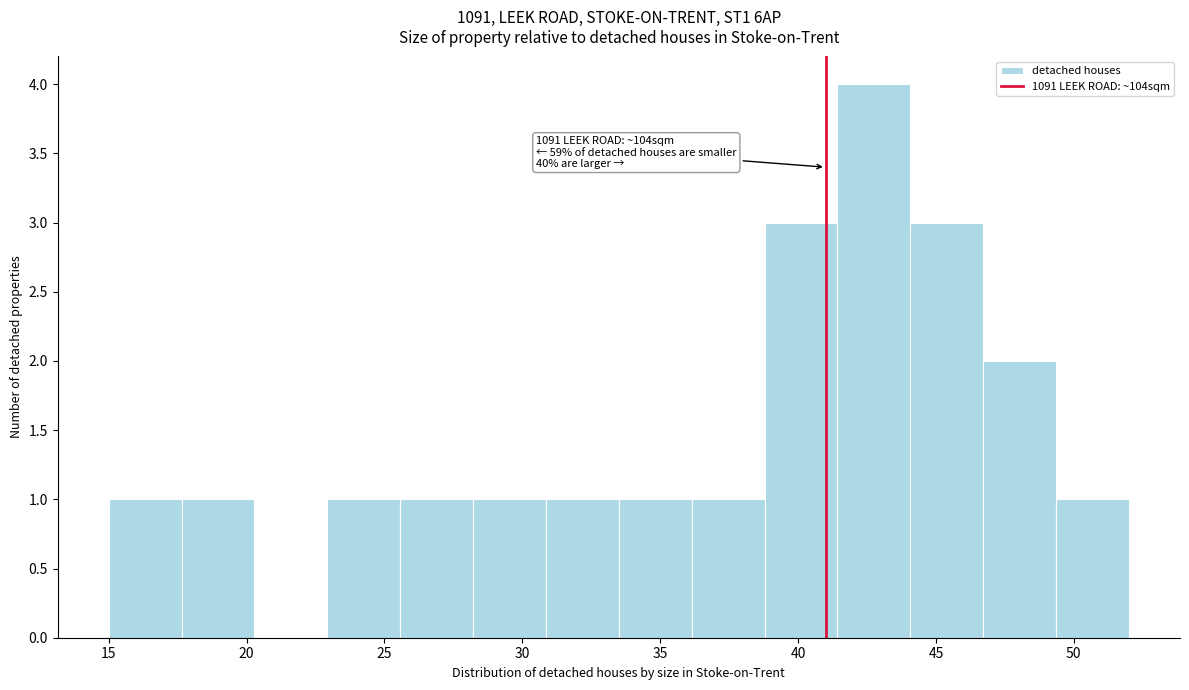

Over which range of the x-axis is the bar tallest?

41.5 to 44.0